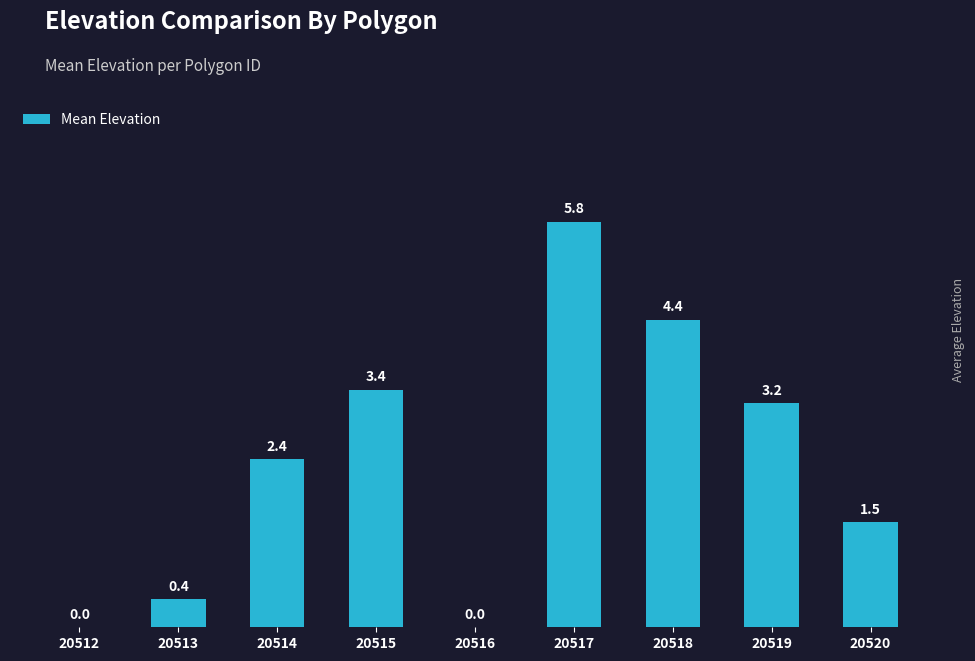

How many values are above zero?

7